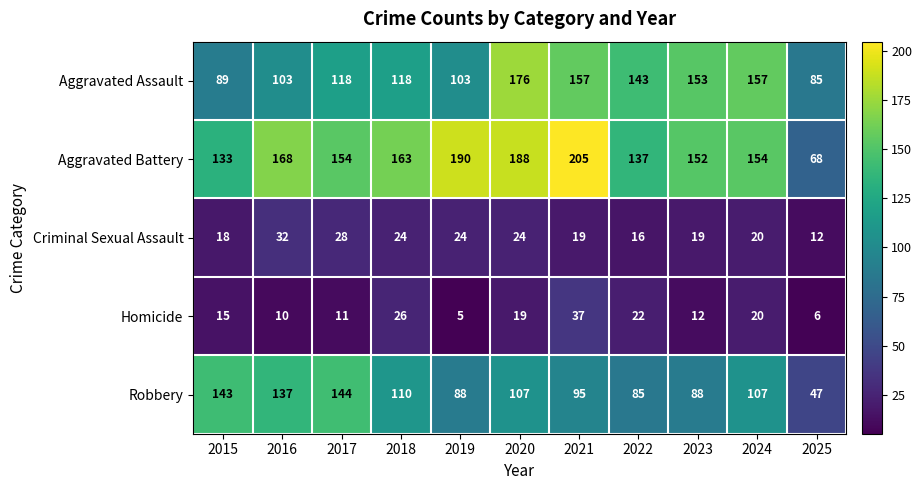

The value of Homicide at 2023 is 6. True or false?

False